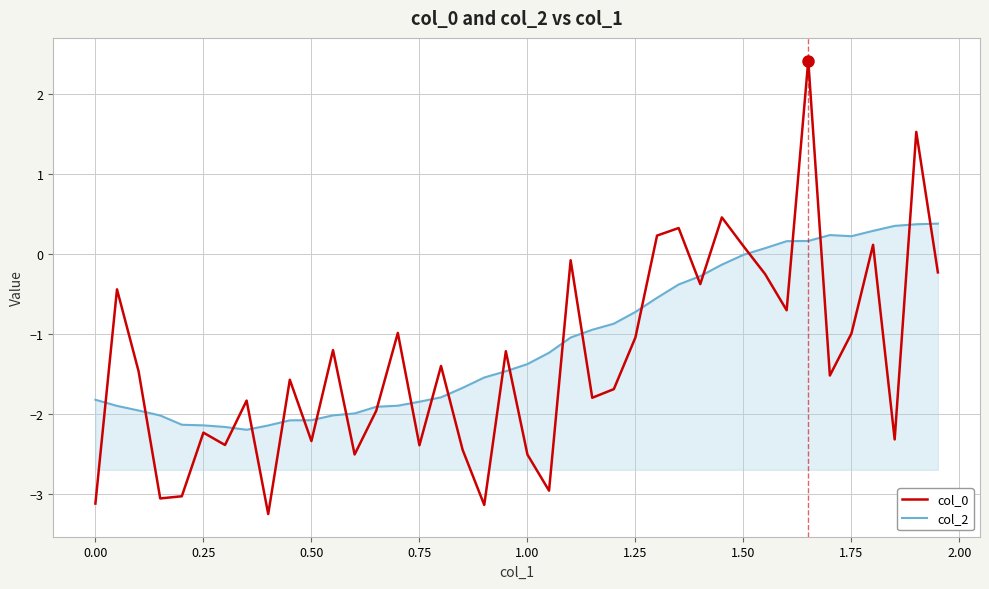

What is the minimum value shown in the chart?

-3.3